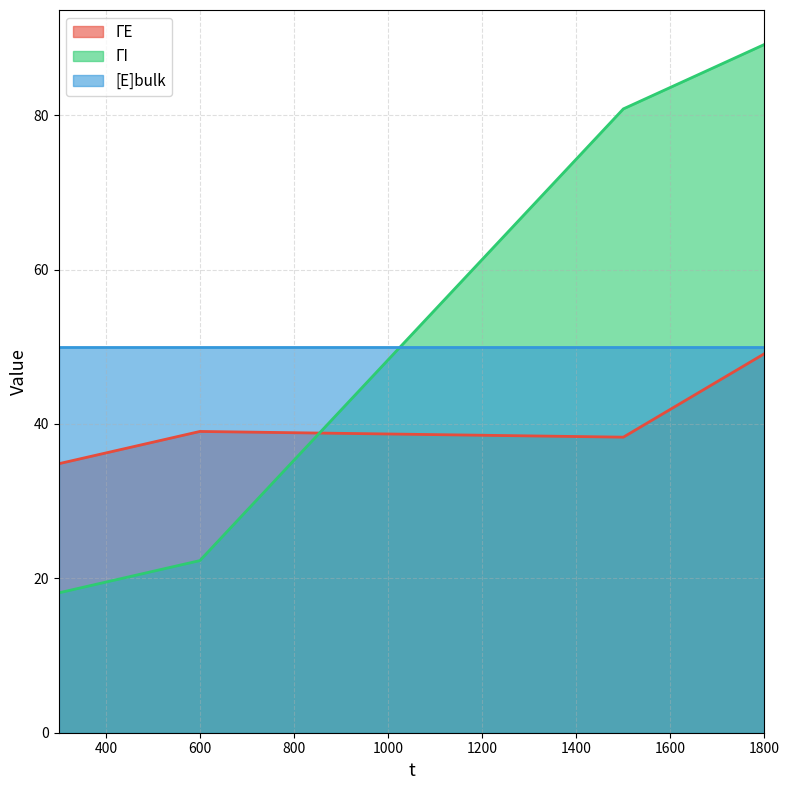

Does the chart display data point markers on the line(s)?

No